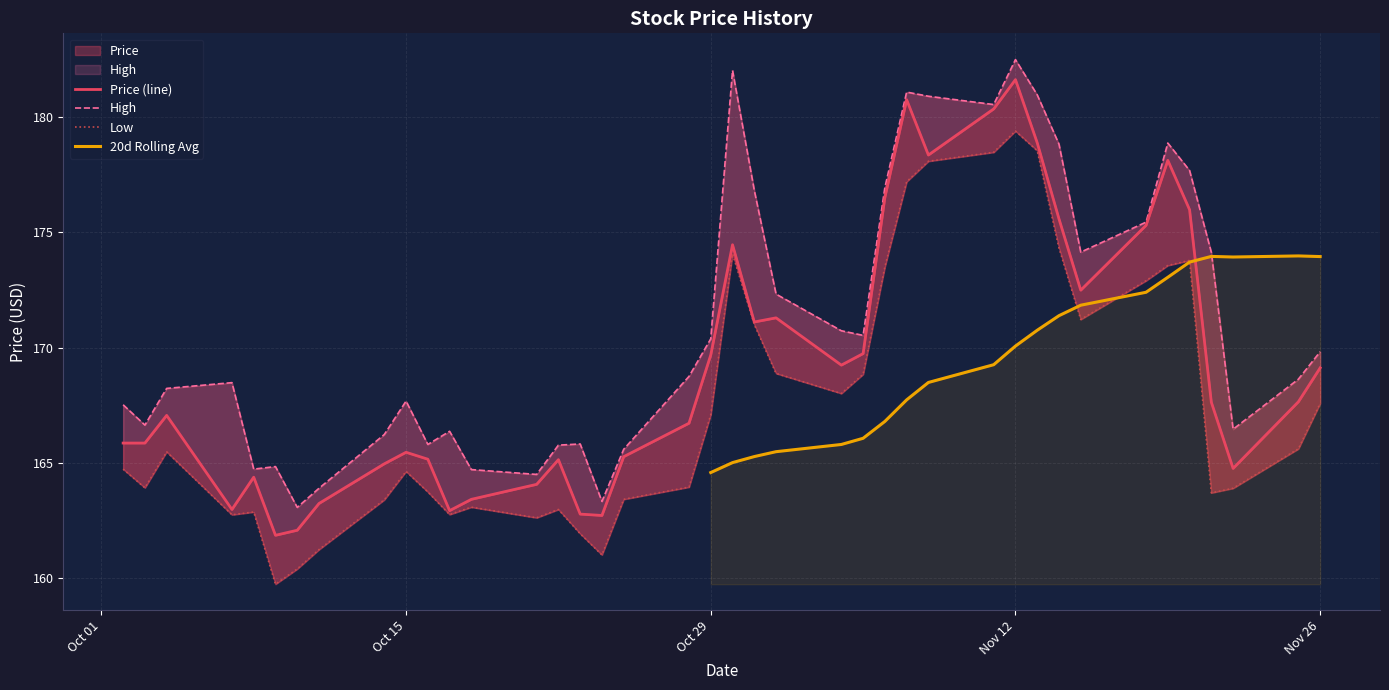

True or false: Low has more than 0 interior local peaks.

True